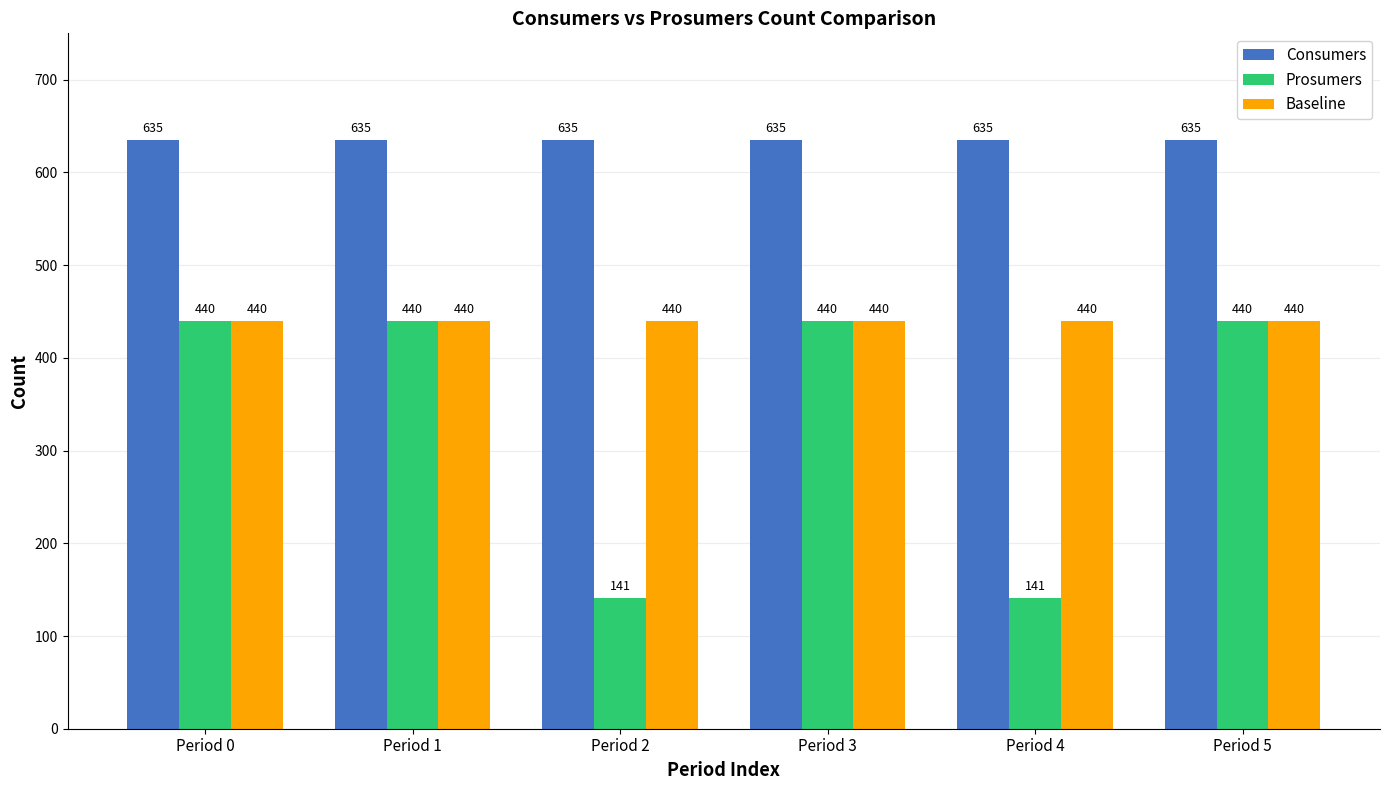

What are all the series names shown in the legend?

Consumers, Prosumers, Baseline